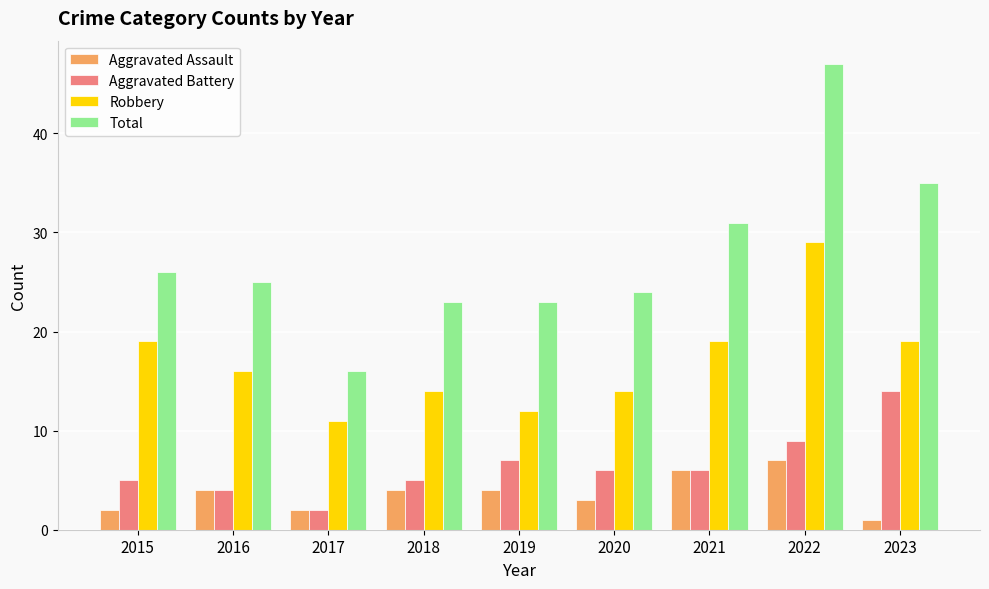

The Total series shows 35 at 2023. True or false?

True